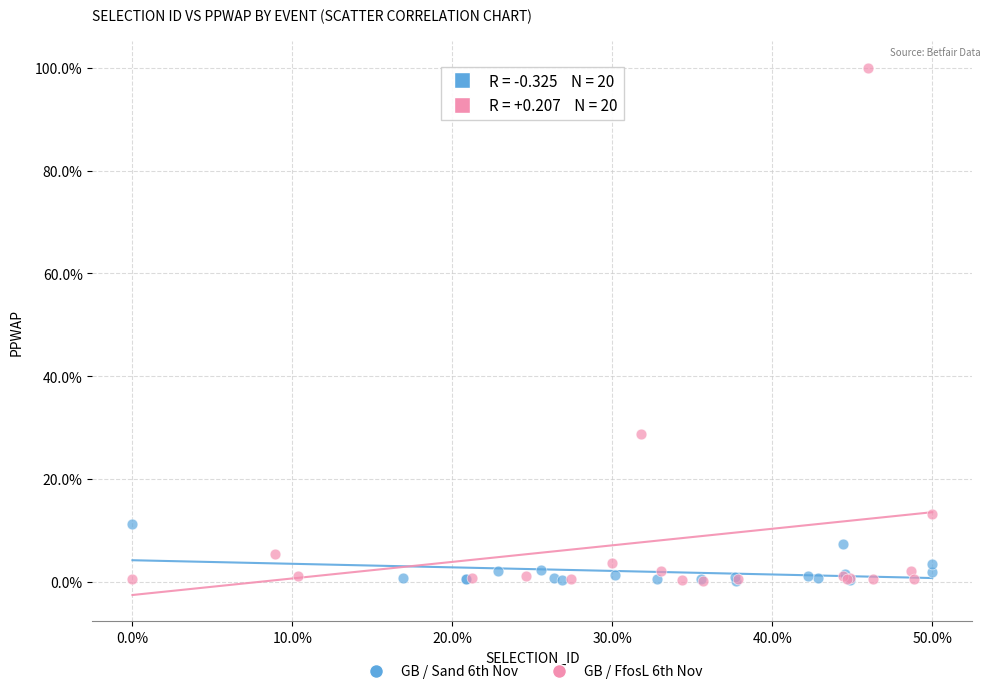

What are all the series names shown in the legend?

GB / Sand 6th Nov, GB / FfosL 6th Nov